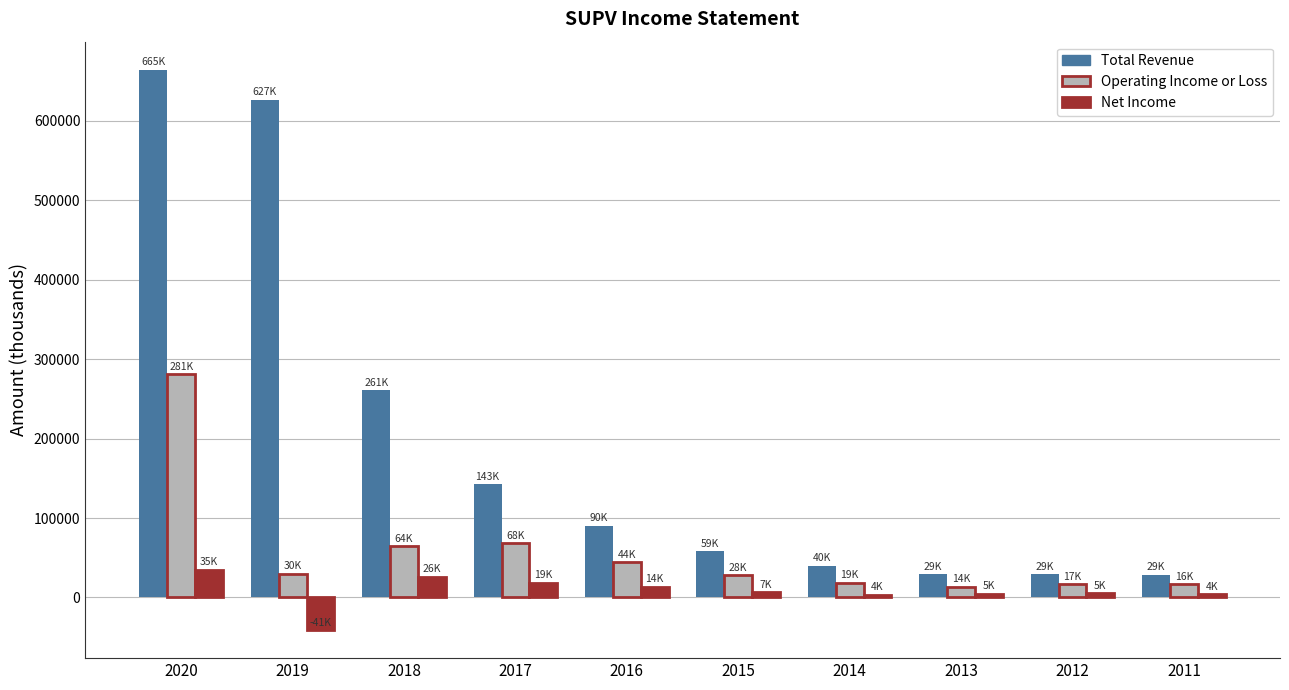

What is the difference between the highest and lowest values at 2017?

124300